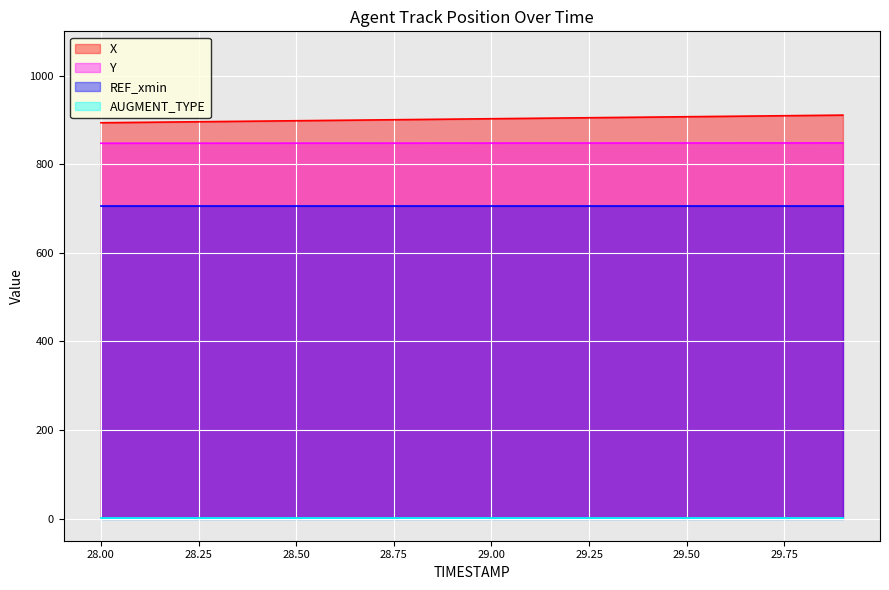

True or false: Y and X cross at least once.

False